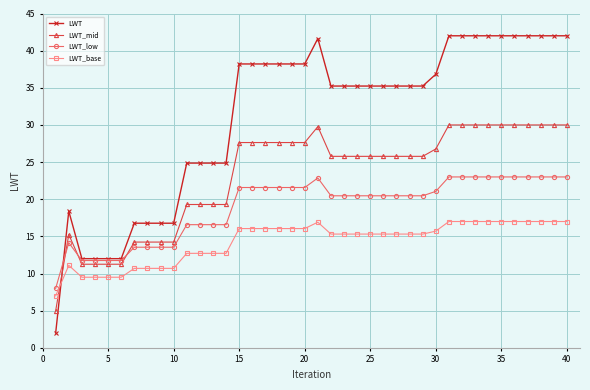

What is the average value of the LWT_base series?

14.3